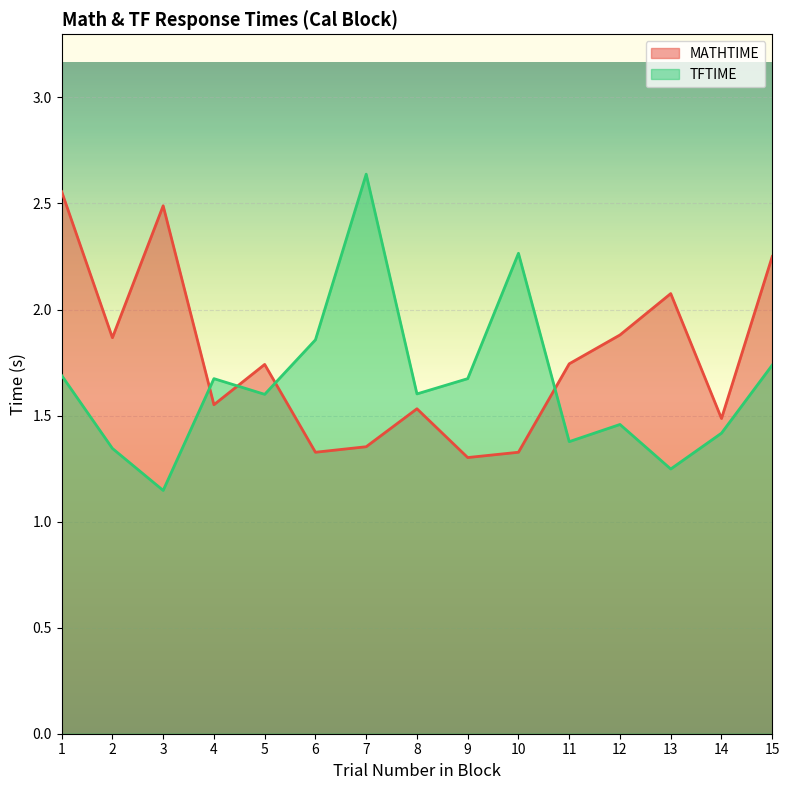

What is the sum of the TFTIME values at 15 and 13?

3.0